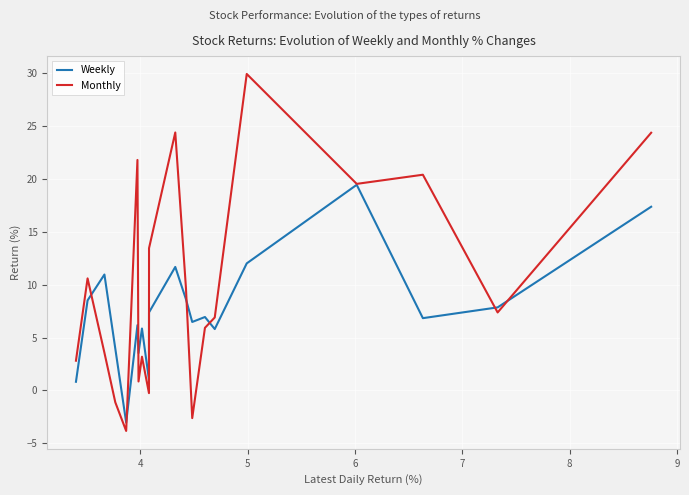

Does the chart have visible grid lines?

Yes